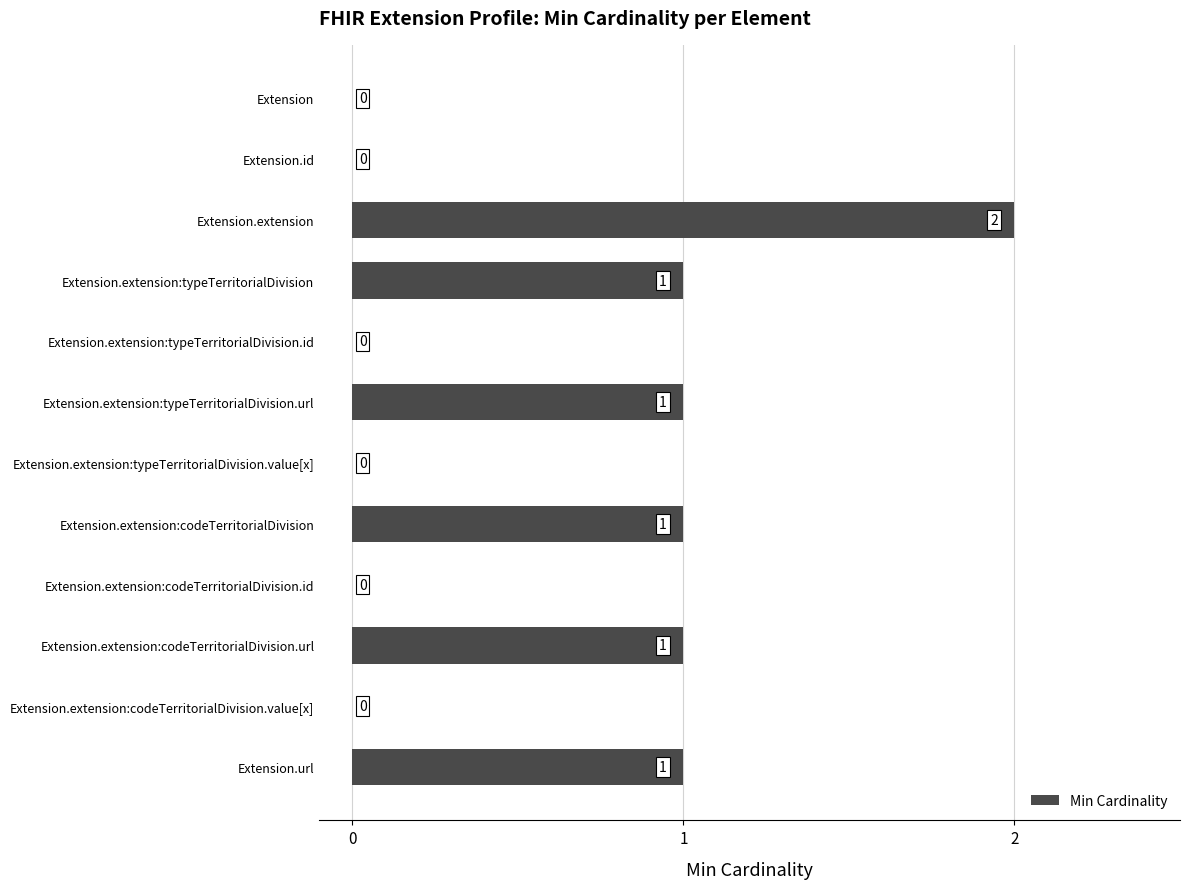

What is the sum of the values at Extension.extension:codeTerritorialDivision.url and Extension.extension?

3